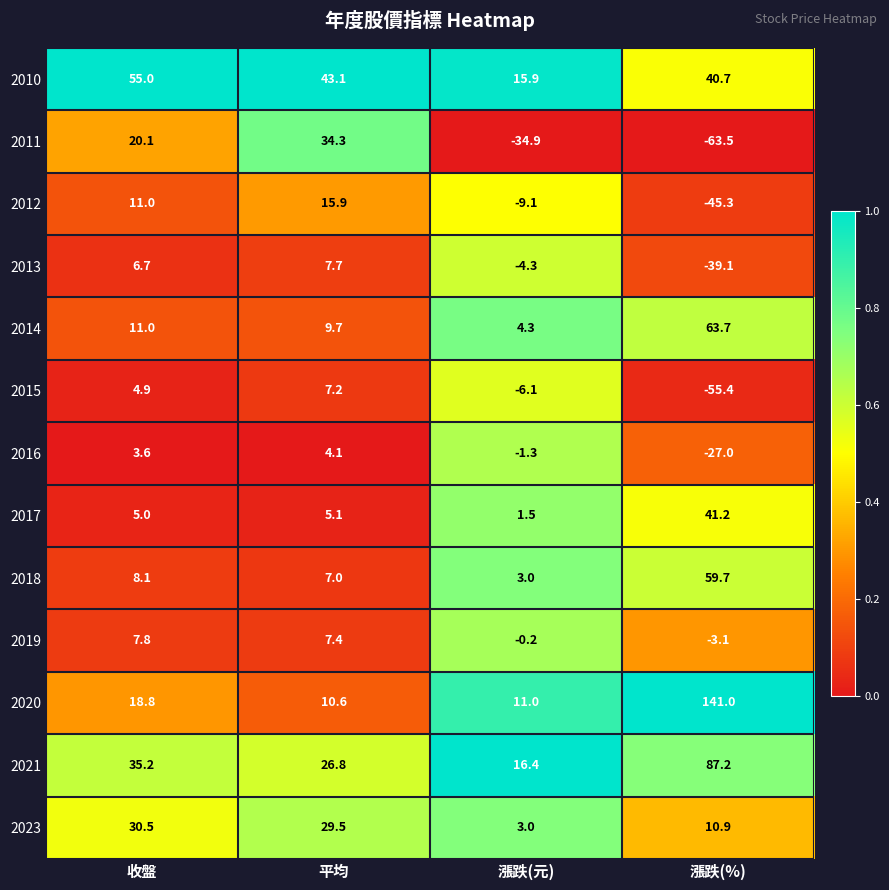

Which category has the highest value in the 2015 series?

平均